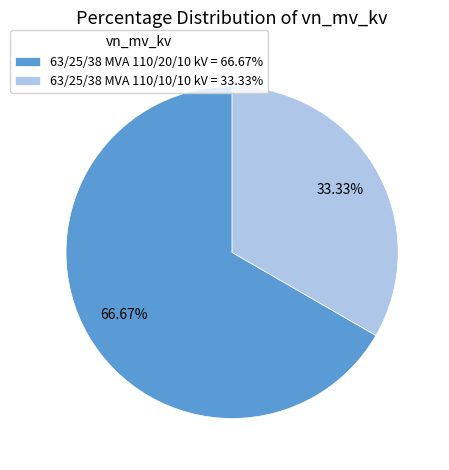

How many segments does this pie chart have?

2